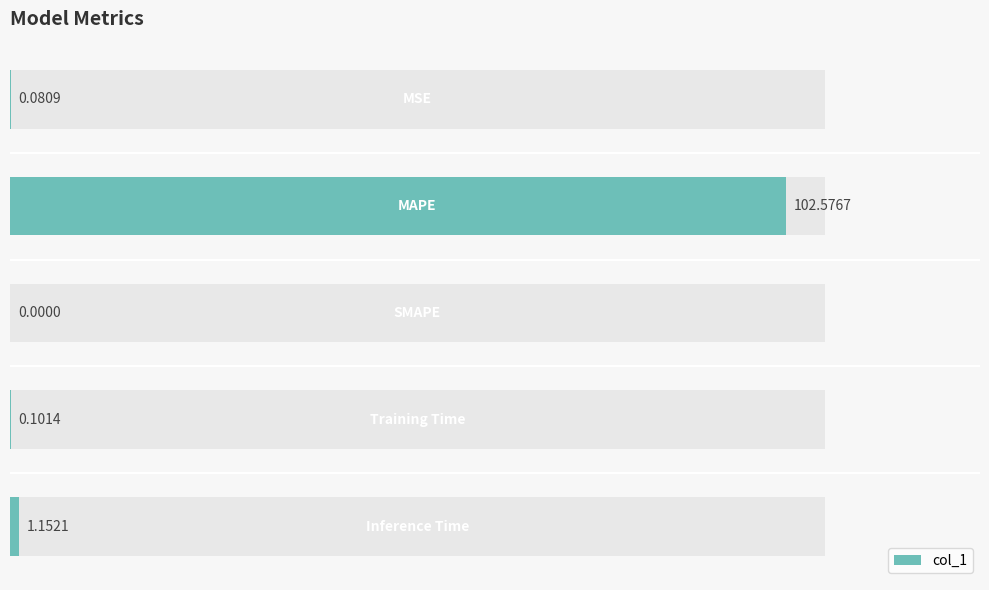

Is it true that the value at 0 is 0.1?

False